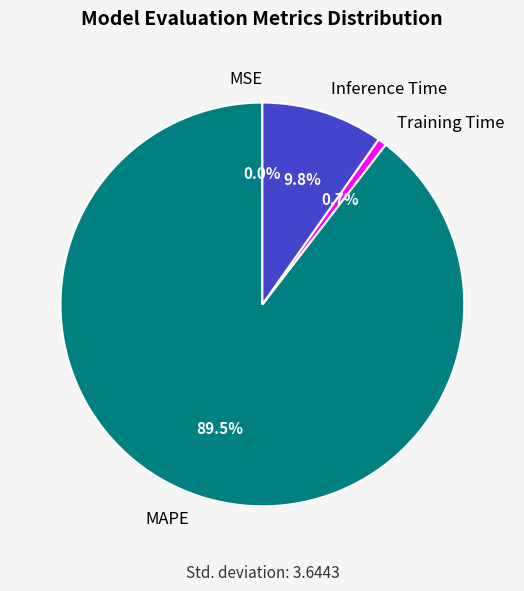

The Inference Time slice represents 10% of the pie. True or false?

True